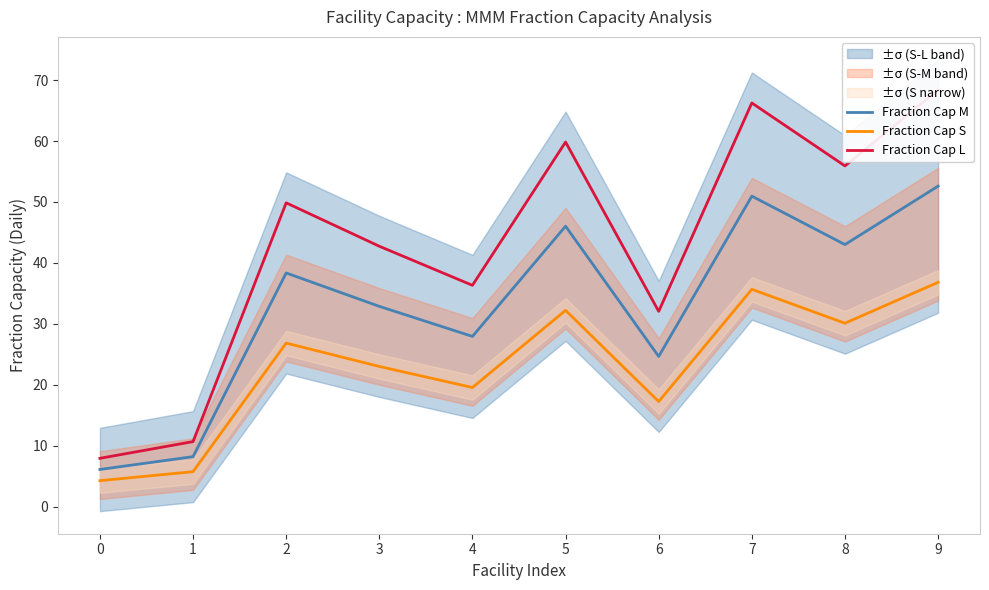

What is the minimum value shown in the chart?

4.3